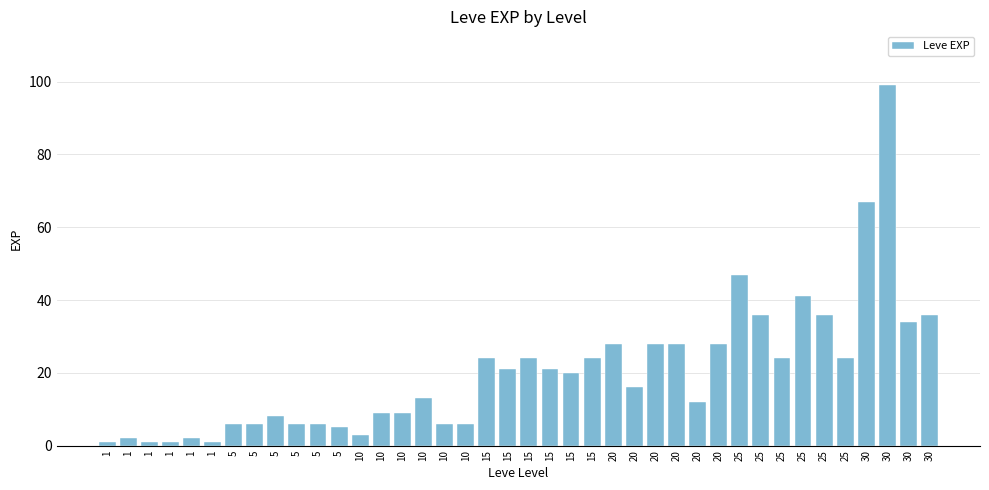

What is the greatest value displayed?

99